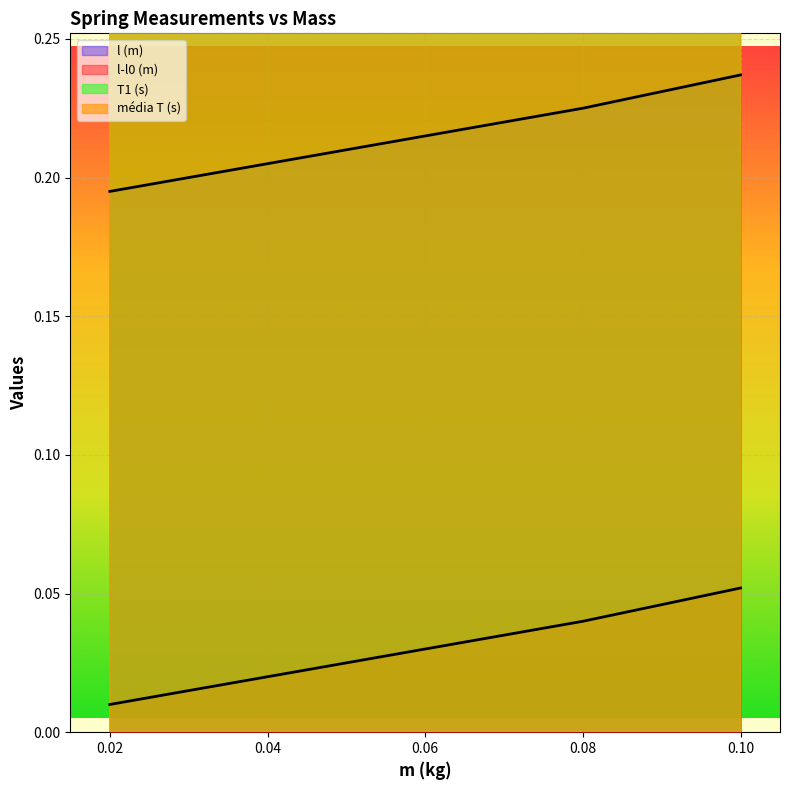

Count the média T (s) values in the range 0 to 1.

5